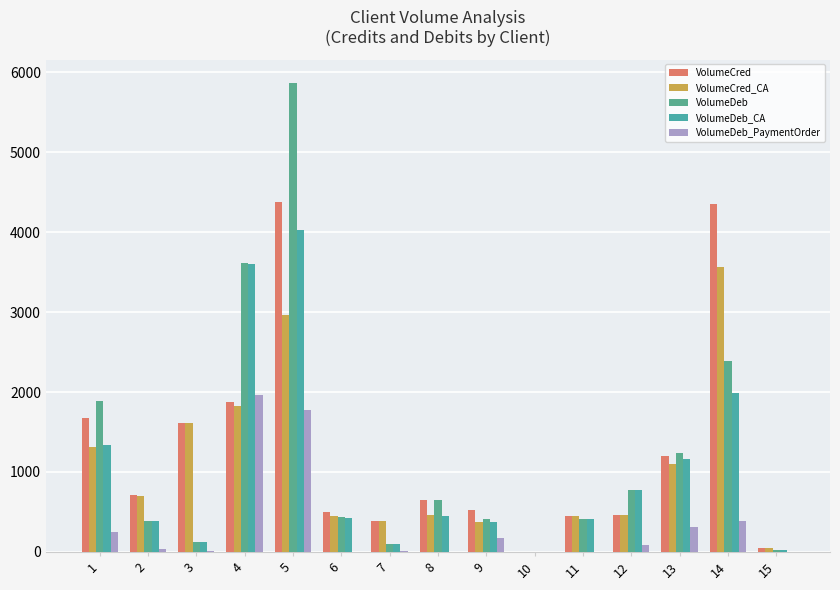

What is the difference between the highest and lowest values at 3?

1596.5